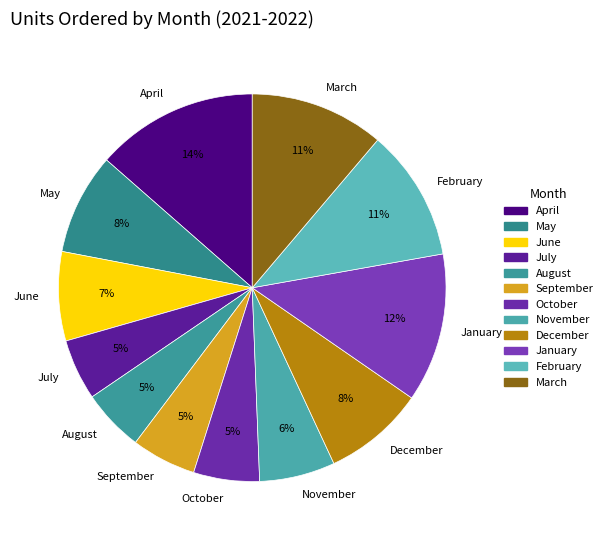

What is the largest slice in the pie chart?

April